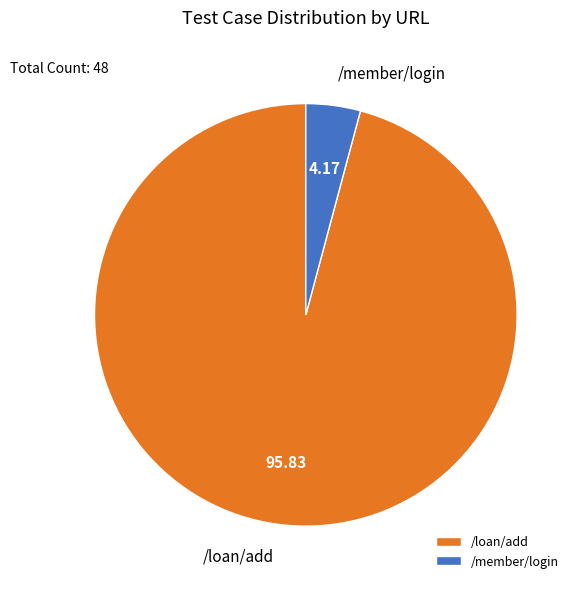

Approximately how many times larger is the value at /loan/add compared to /member/login?

23.0